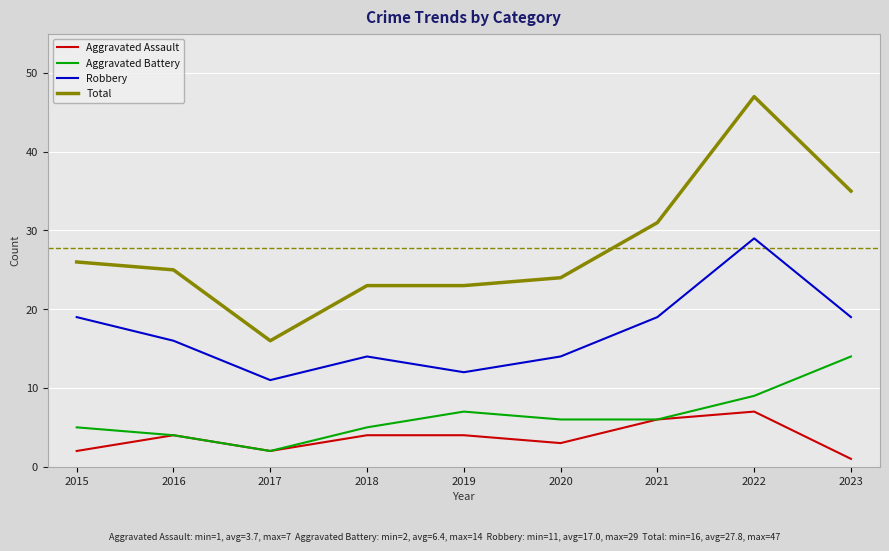

Which series has the largest total across all categories?

Total